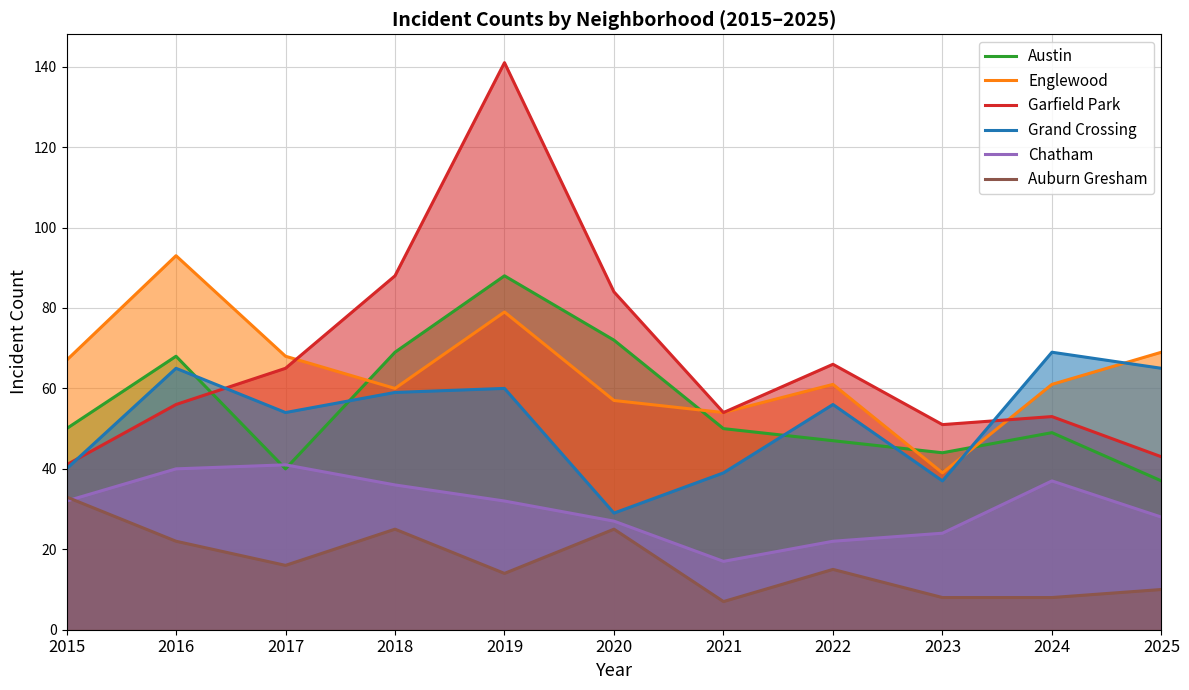

How many series are shown in this chart?

6